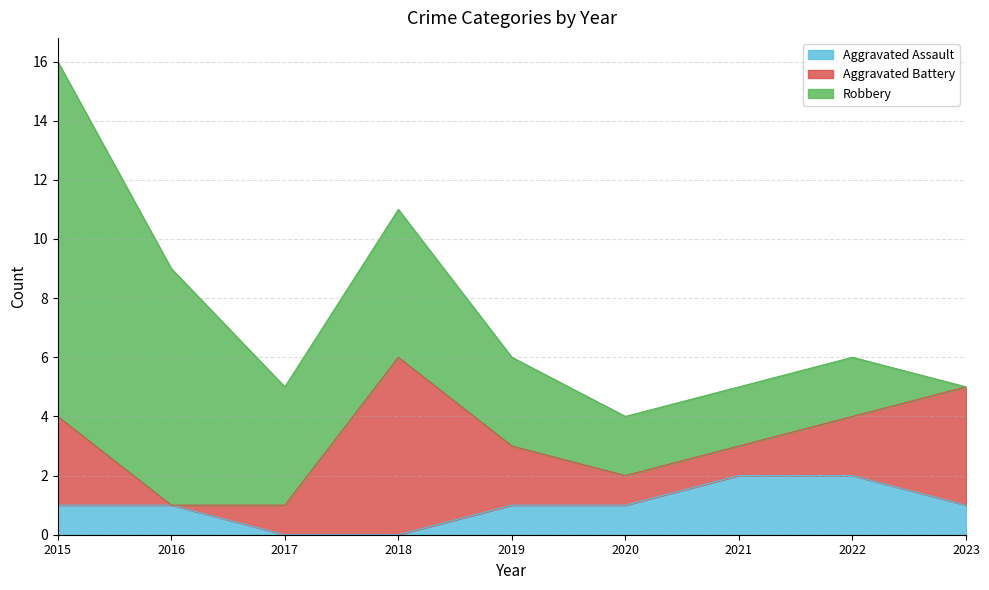

List the labels in order of Robbery value, largest first.

2015, 2016, 2018, 2017, 2019, 2020, 2021, 2022, 2023